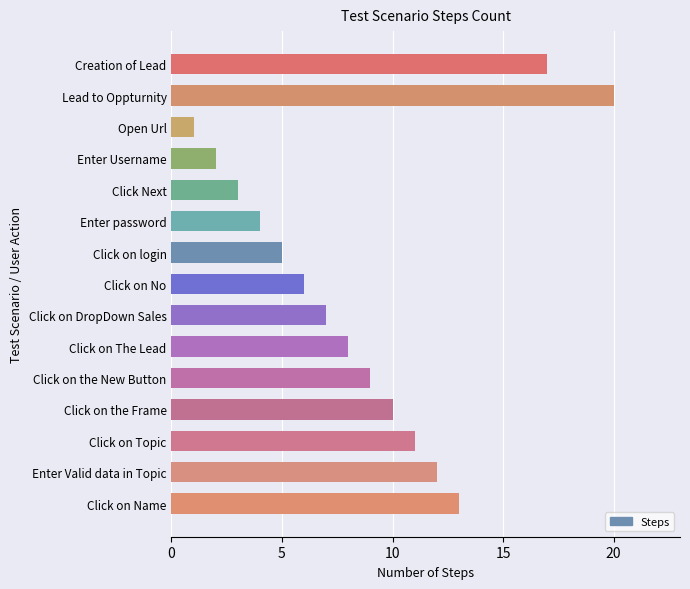

List the labels in order of value, smallest first.

Open Url, Enter Username, Click Next, Enter password, Click on login, Click on No, Click on DropDown Sales, Click on The Lead, Click on the New Button, Click on the Frame, Click on Topic, Enter Valid data in Topic, Click on Name, Creation of Lead, Lead to Oppturnity